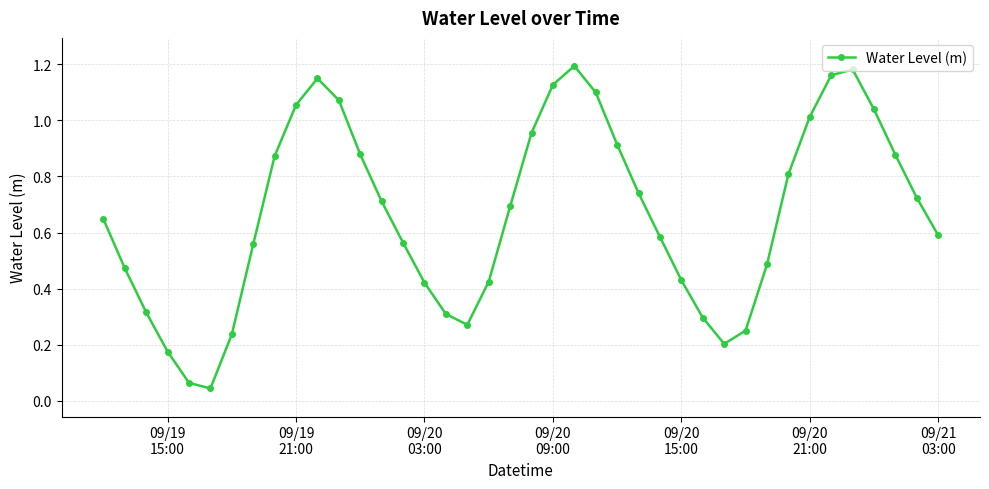

Does the chart display data point markers on the line(s)?

Yes